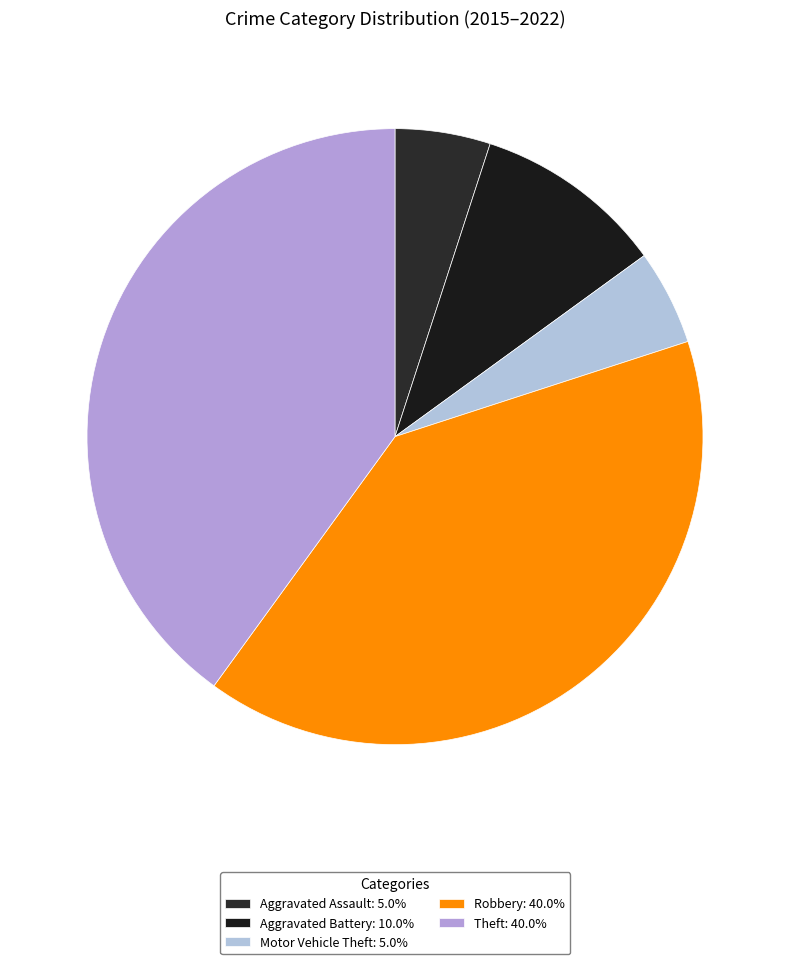

How many slices are in this pie chart?

5